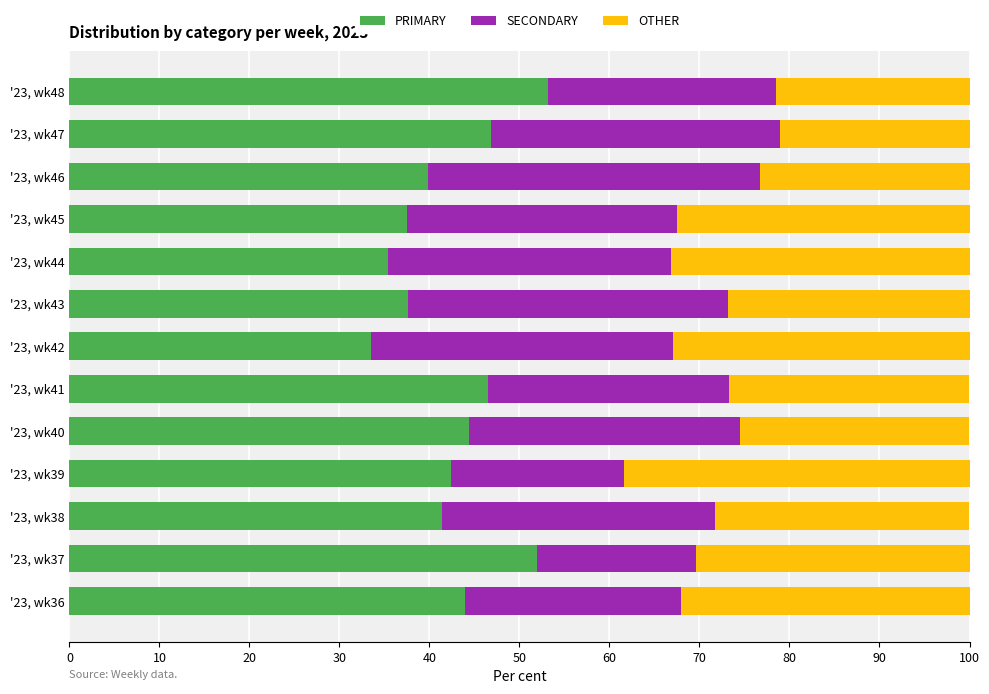

Is it true that PRIMARY equals 68.7 at '23, wk46?

False